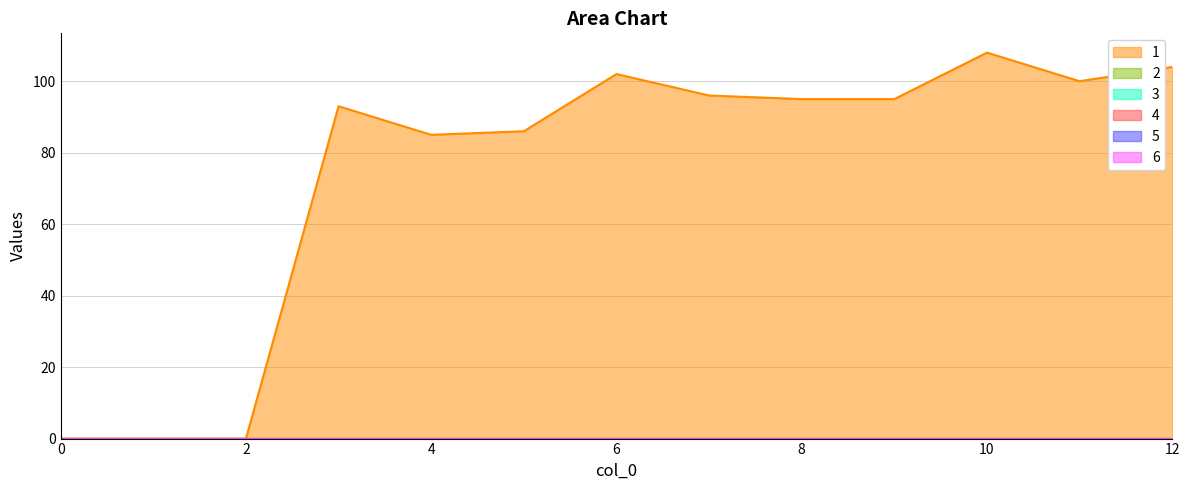

True or false: 6 and 4 cross at least once.

False